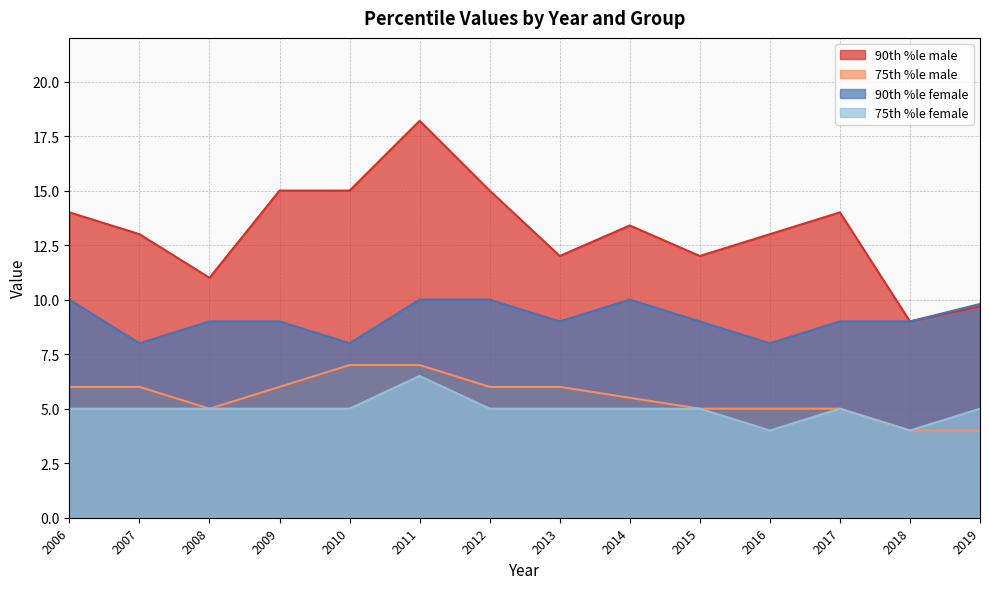

True or false: 90th %le male and 90th %le female cross at least once.

False